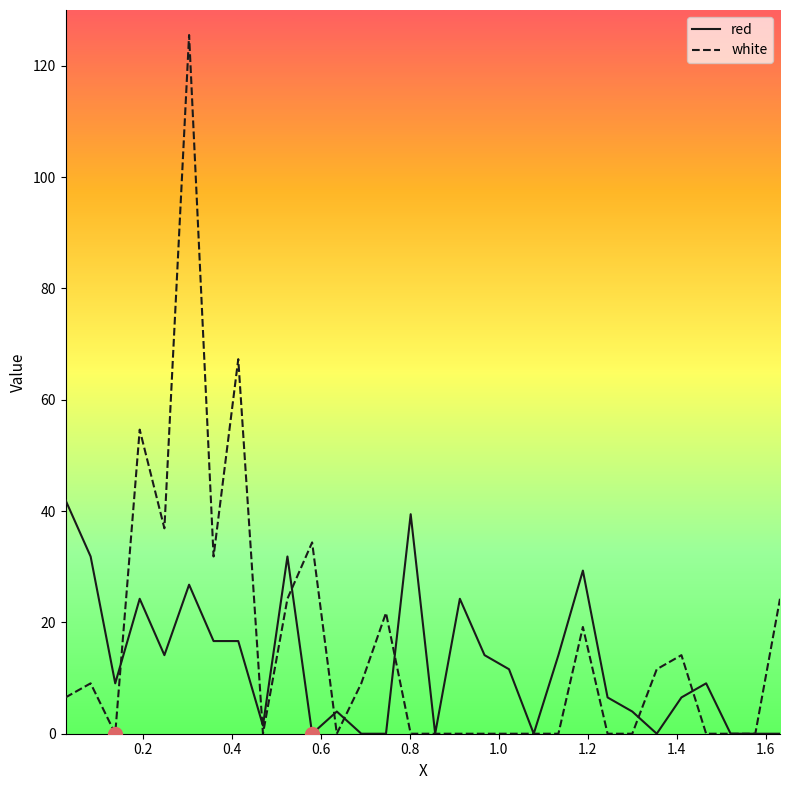

List the series in order of their peak value, lowest first.

red, white